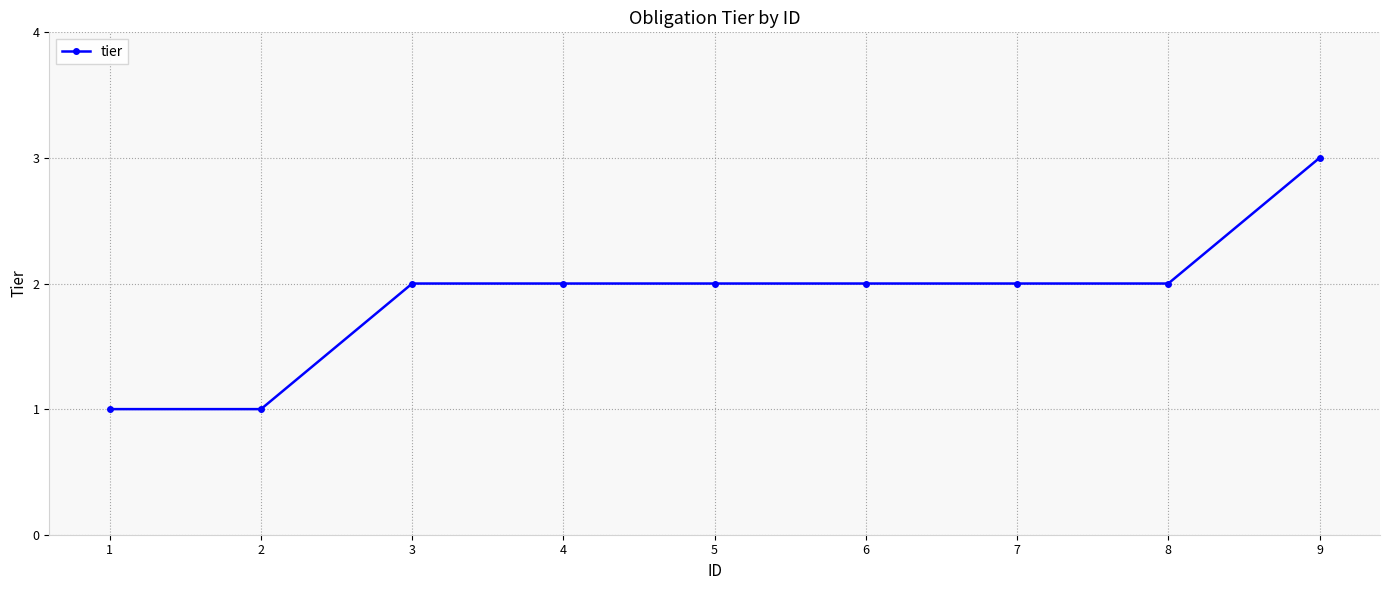

Reading left to right, transcribe all the data shown in this chart.

1=1	2=1	3=2	4=2	5=2	6=2	7=2	8=2	9=3